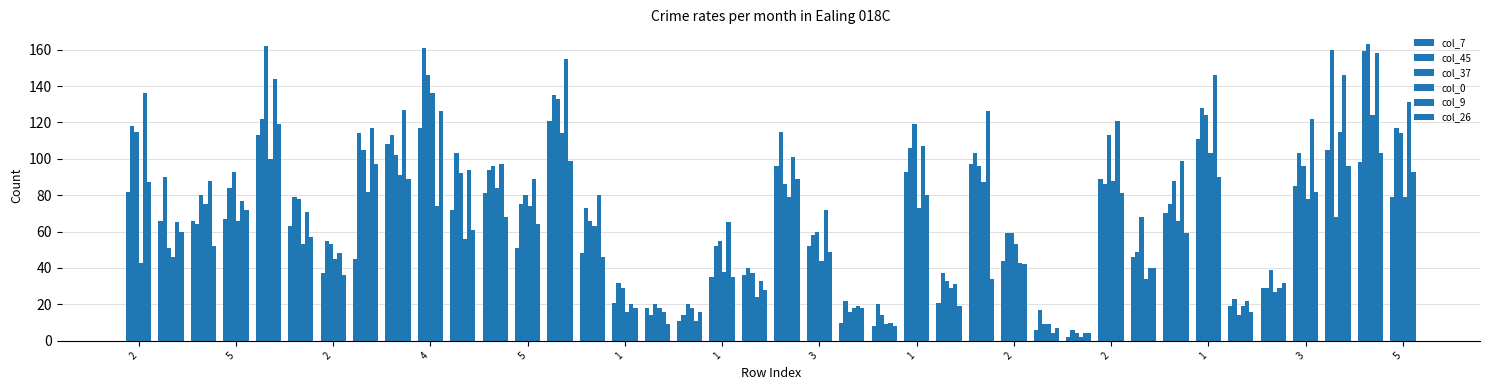

How many groups of bars are there?

40